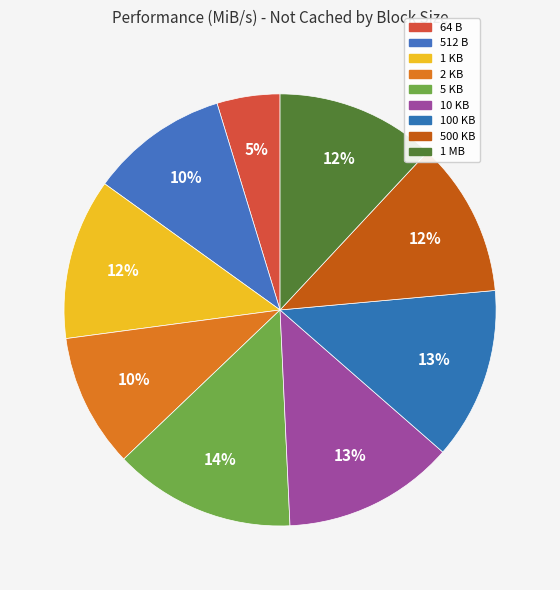

What is the smallest slice in the pie chart?

64 B